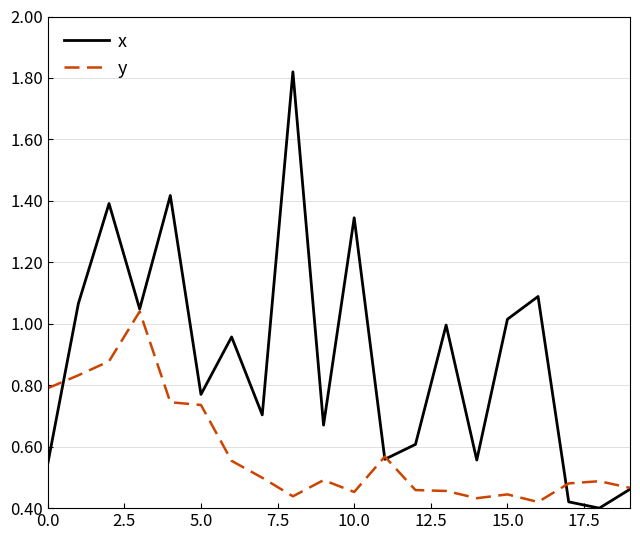

Rank the series by their average value, from highest to lowest.

x, y